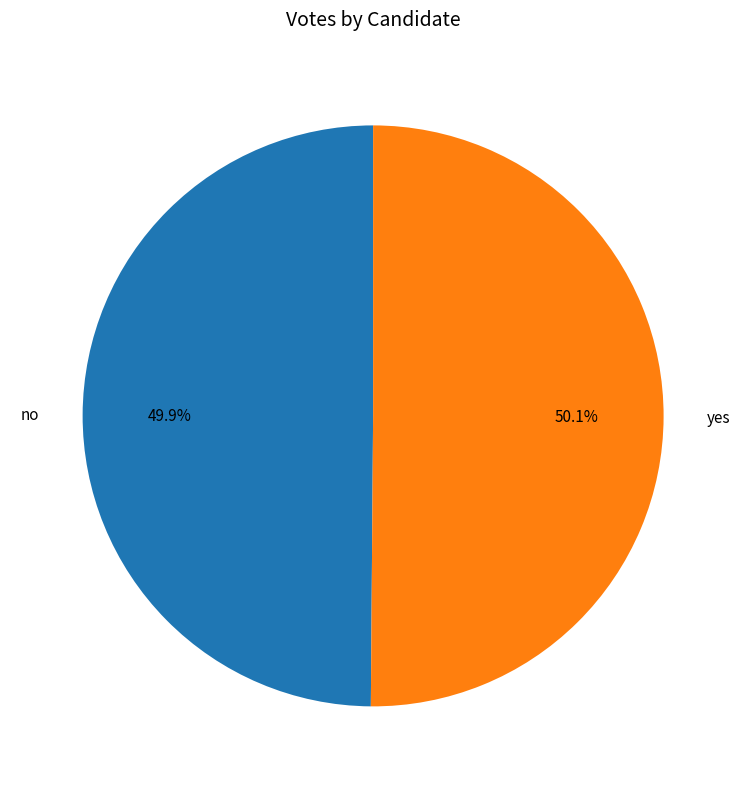

To the nearest percent, what is the combined percentage of yes and no?

100%